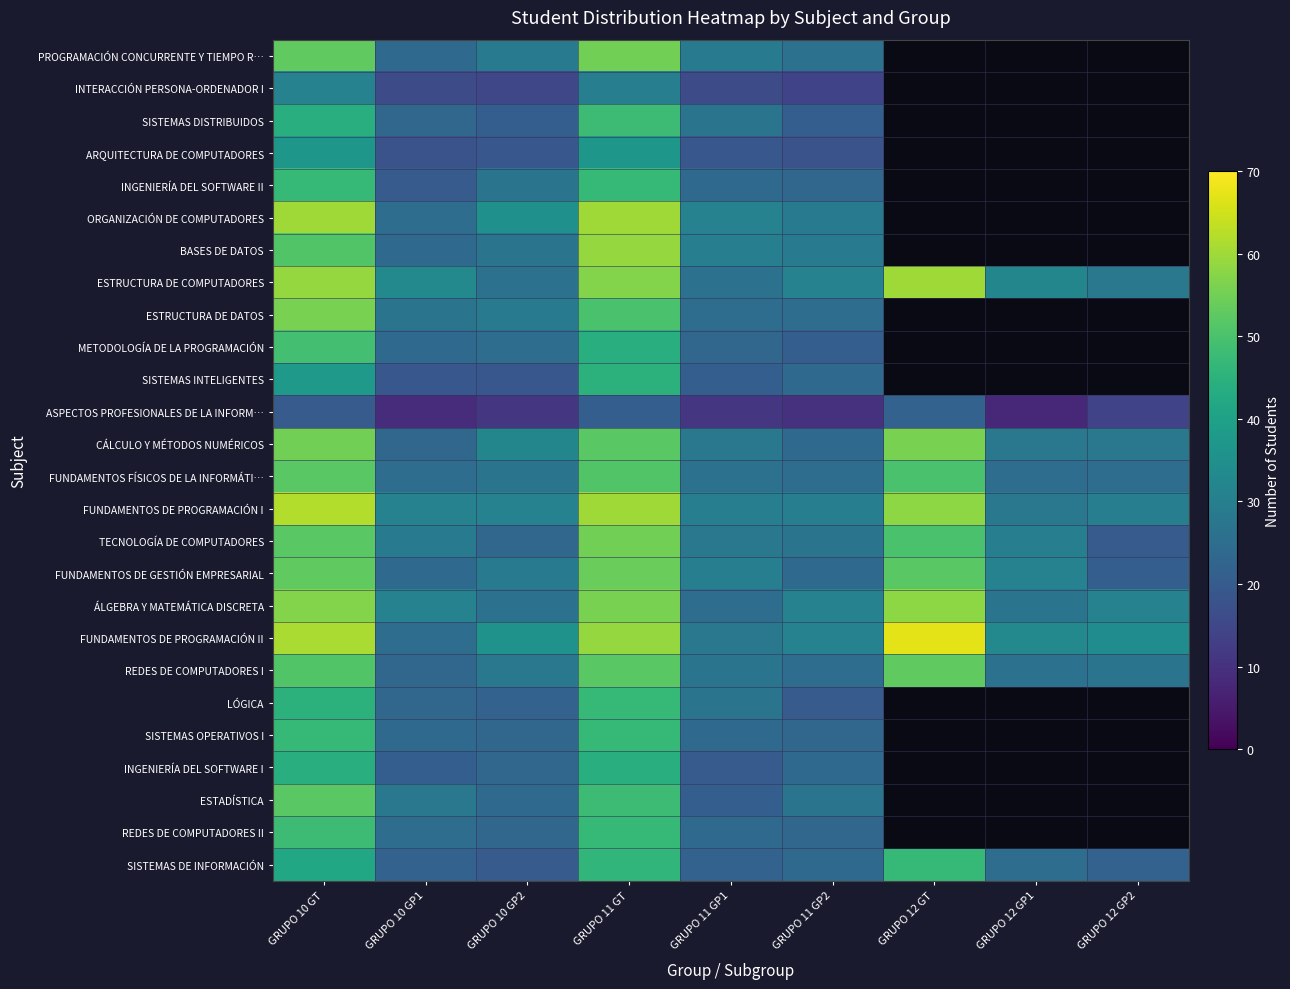

What is the spread (max minus min) of values at GRUPO 10 GP1?

24.0